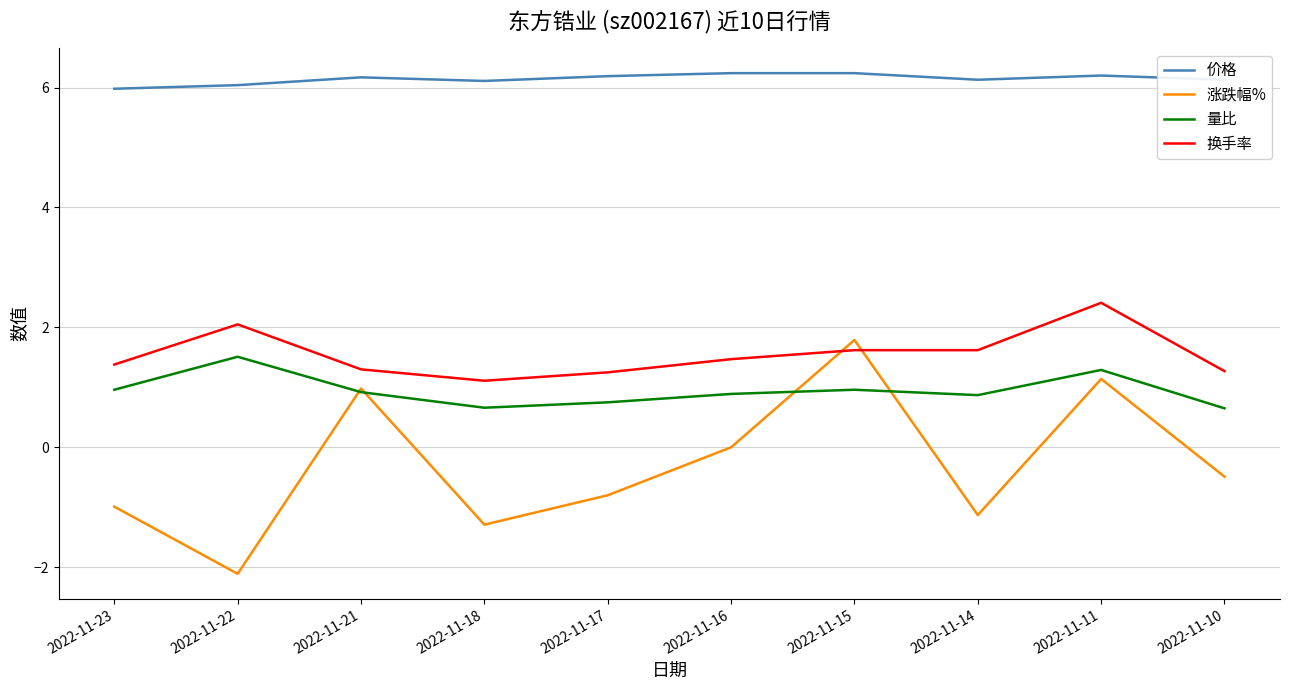

Which series has the widest spread of values?

涨跌幅%